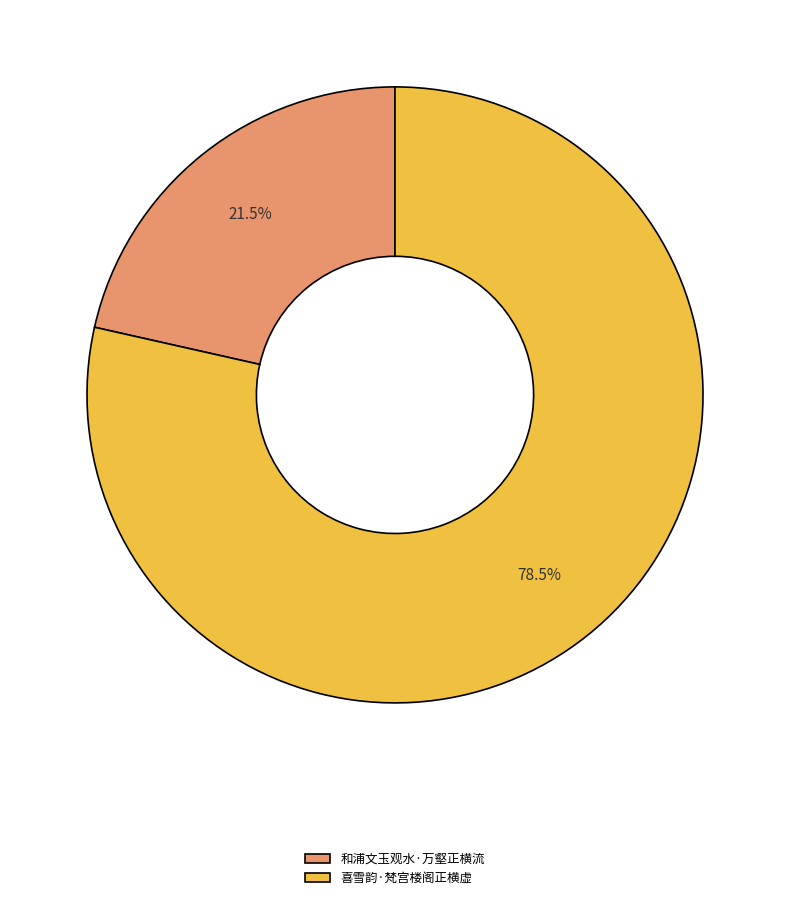

What is the ratio of the value at 和浦文玉观水·万壑正横流 to the value at 喜雪韵·梵宫楼阁正横虚?

0.3